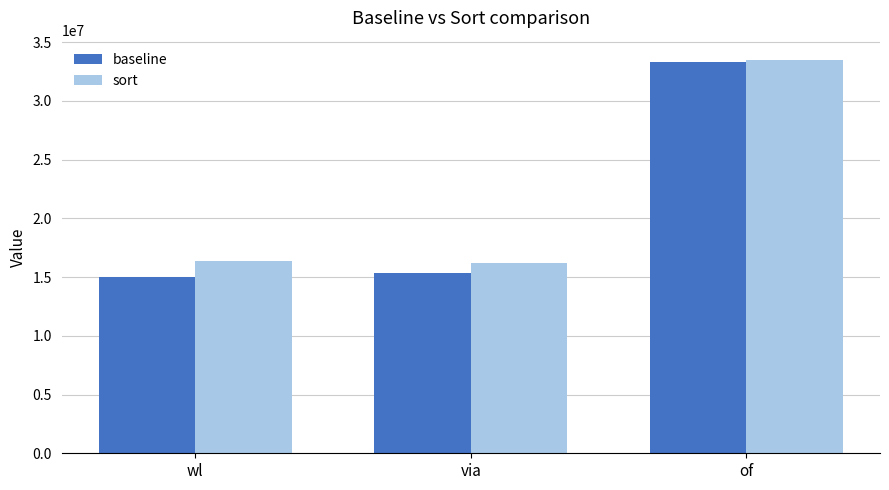

Are the bars grouped side by side (vs. stacked)?

Yes